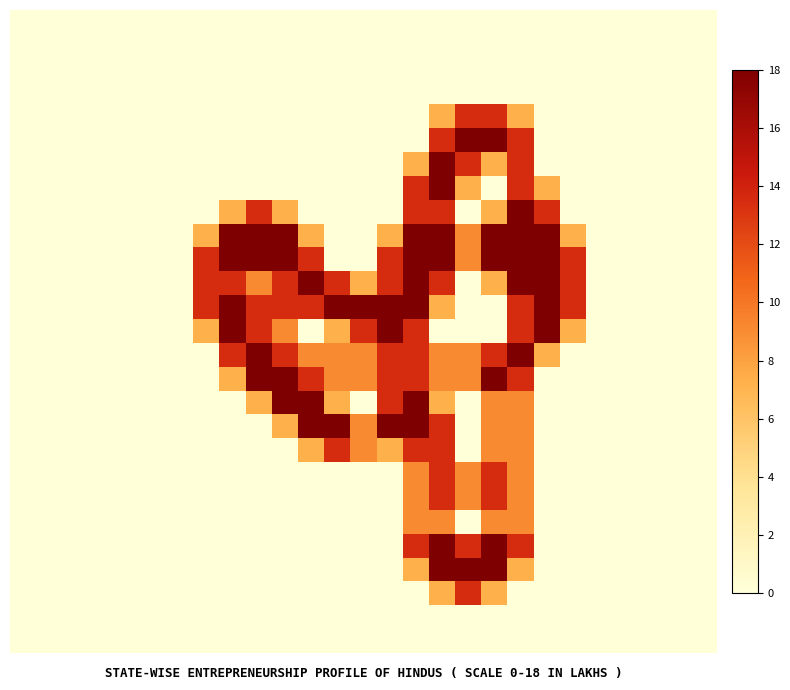

At which category is the sum across all series the highest?

16